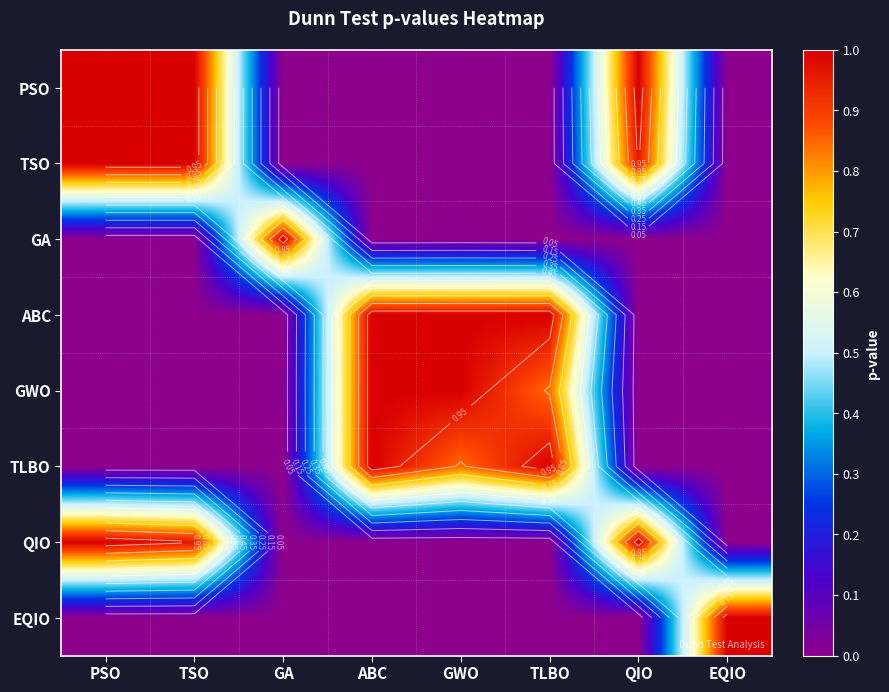

Rank the series by their maximum value, from lowest to highest.

PSO, TSO, GA, ABC, GWO, TLBO, QIO, EQIO